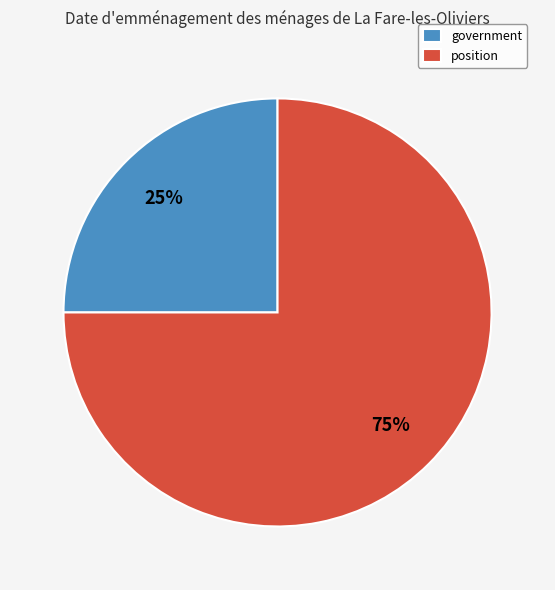

To the nearest percent, what is the average slice percentage?

50%